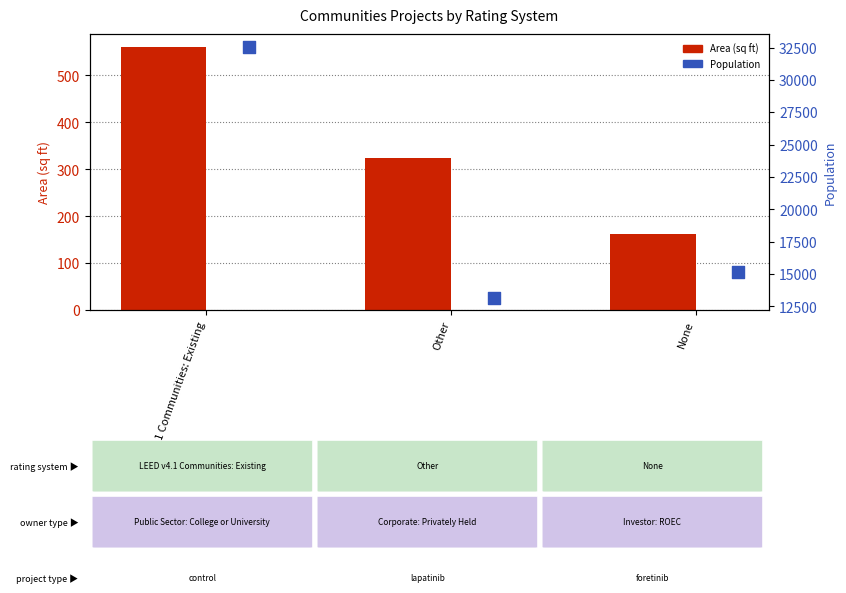

Which series contains the highest Y value?

Population